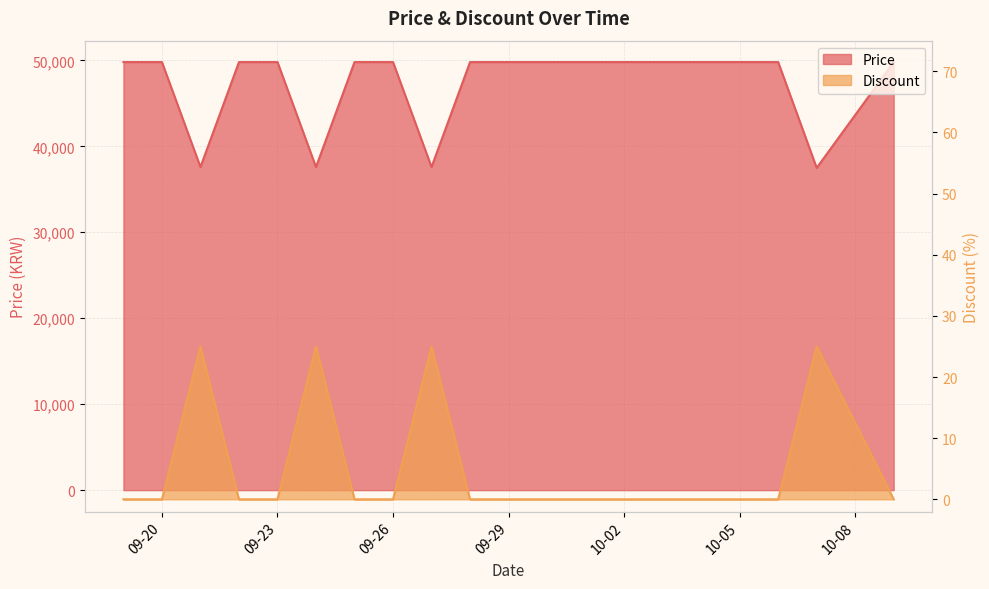

Reading left to right, what are all the values shown in this chart?

Price: 49800	49800	37590	49800	49800	37590	49800	49800	37590	49800	49800	49800	49800	49800	49800	49800	49800	49800	37490	49800
Discount: 0	0	25	0	0	25	0	0	25	0	0	0	0	0	0	0	0	0	25	0